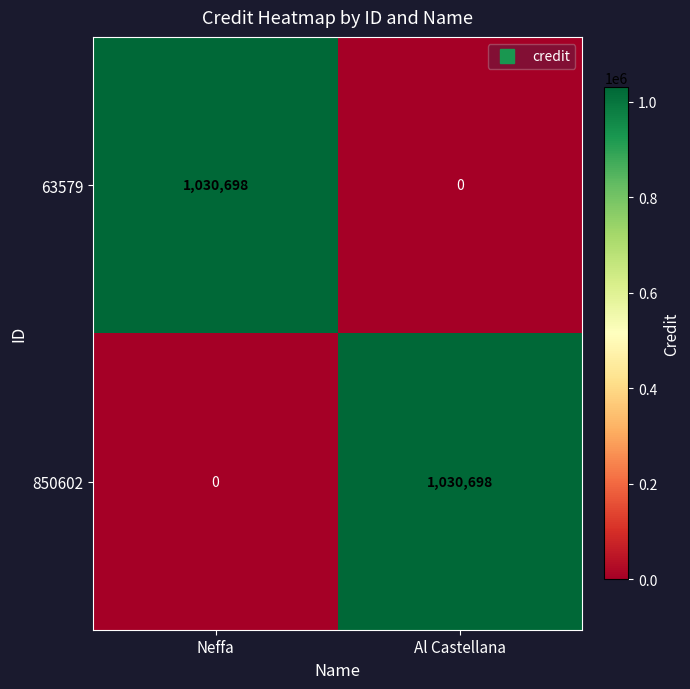

Reading right to left, transcribe all the data shown in this chart.

63579: 0	1030698
850602: 1030698	0